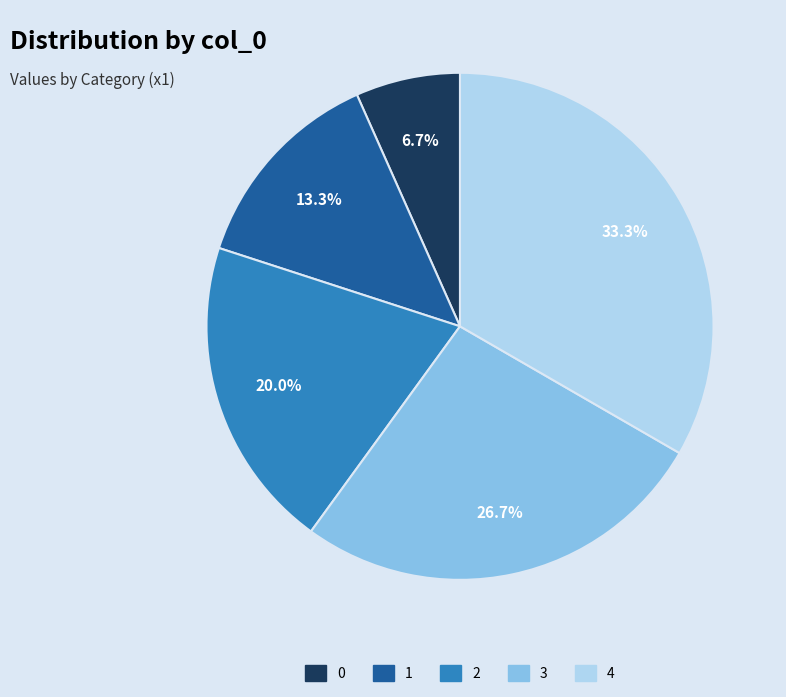

To the nearest percent, what is the combined percentage of 3 and 2?

47%